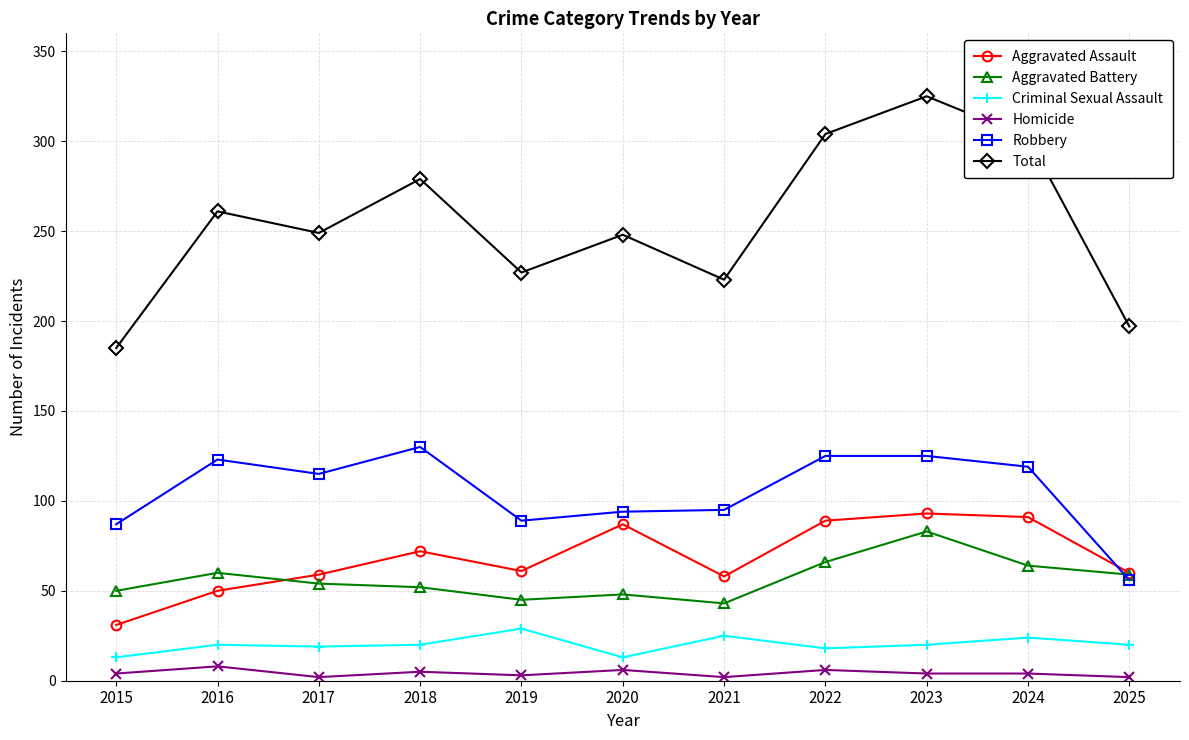

True or false: Homicide and Robbery intersect in this chart.

False